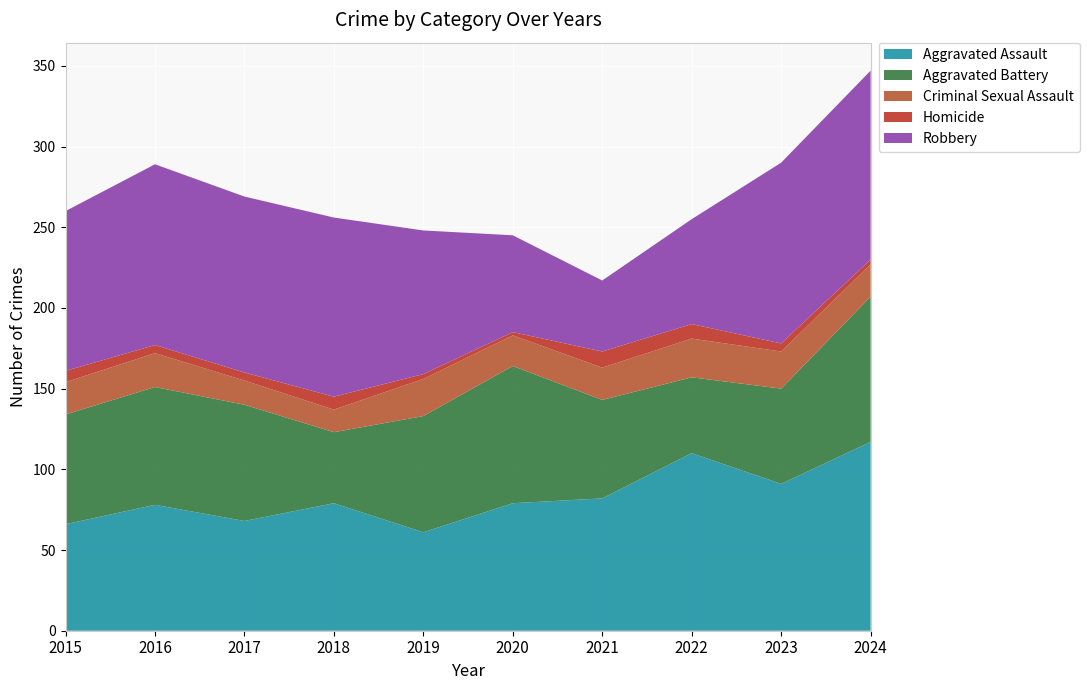

Reading left to right, list all the values displayed in this chart.

Aggravated Assault: 66	78	68	79	61	79	82	110	91	117
Aggravated Battery: 68	73	72	44	72	85	61	47	59	90
Criminal Sexual Assault: 20	21	15	14	23	19	20	24	23	20
Homicide: 7	5	5	8	3	2	10	9	5	3
Robbery: 99	112	109	111	89	60	44	65	112	117